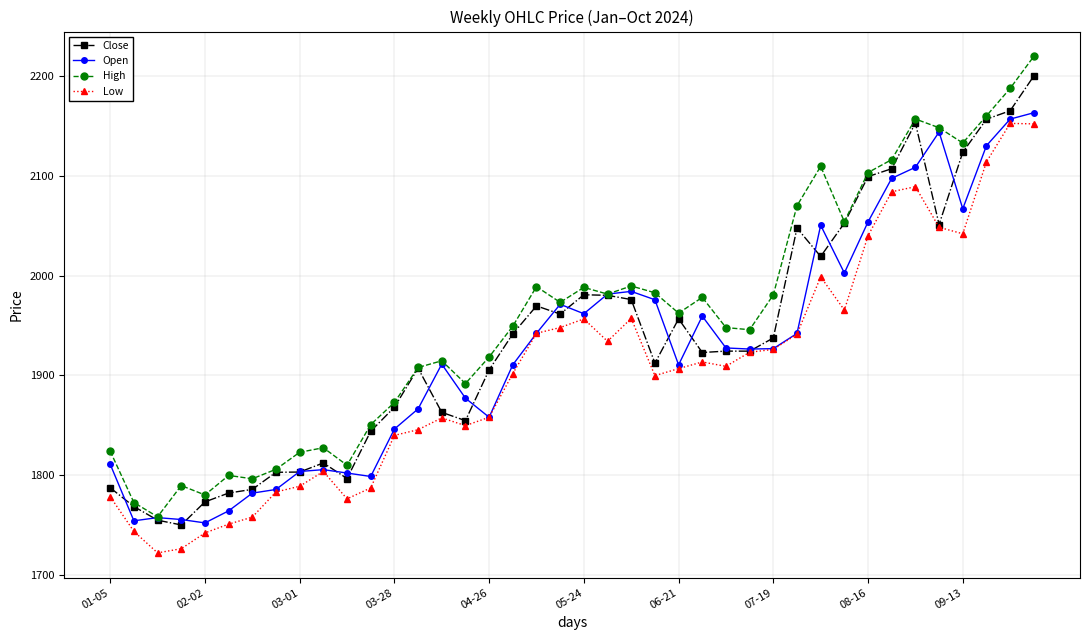

What is the highest value of the Low series?

2152.8